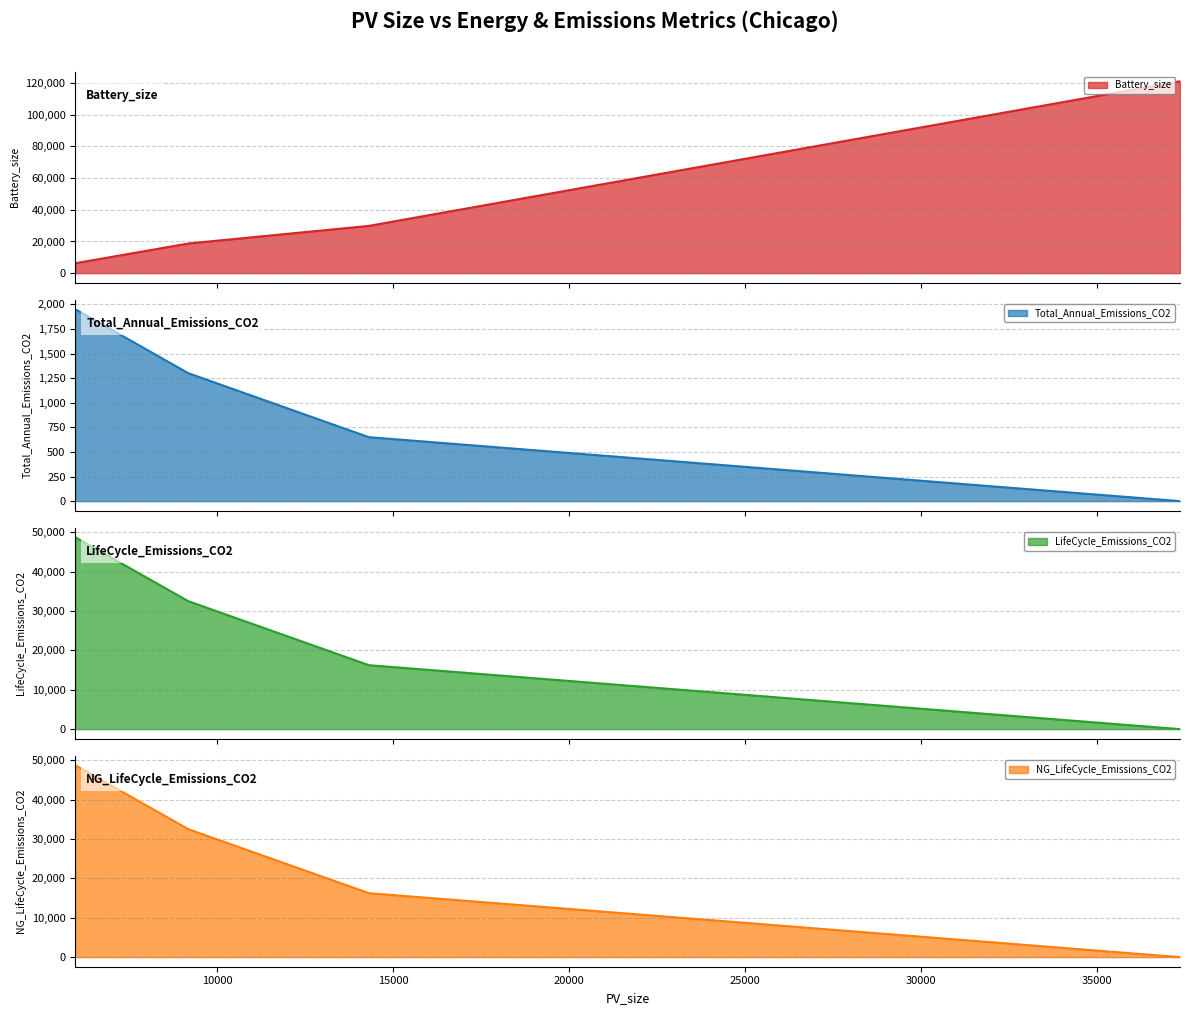

What is the label of the 4th point from the left?

37354.02